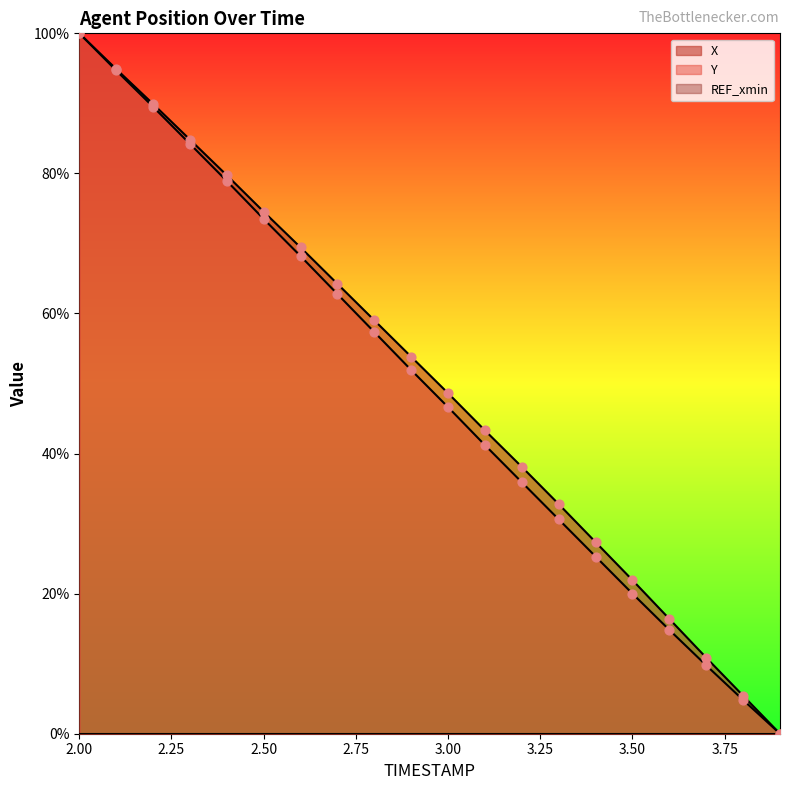

Which series reaches the minimum Y coordinate?

X